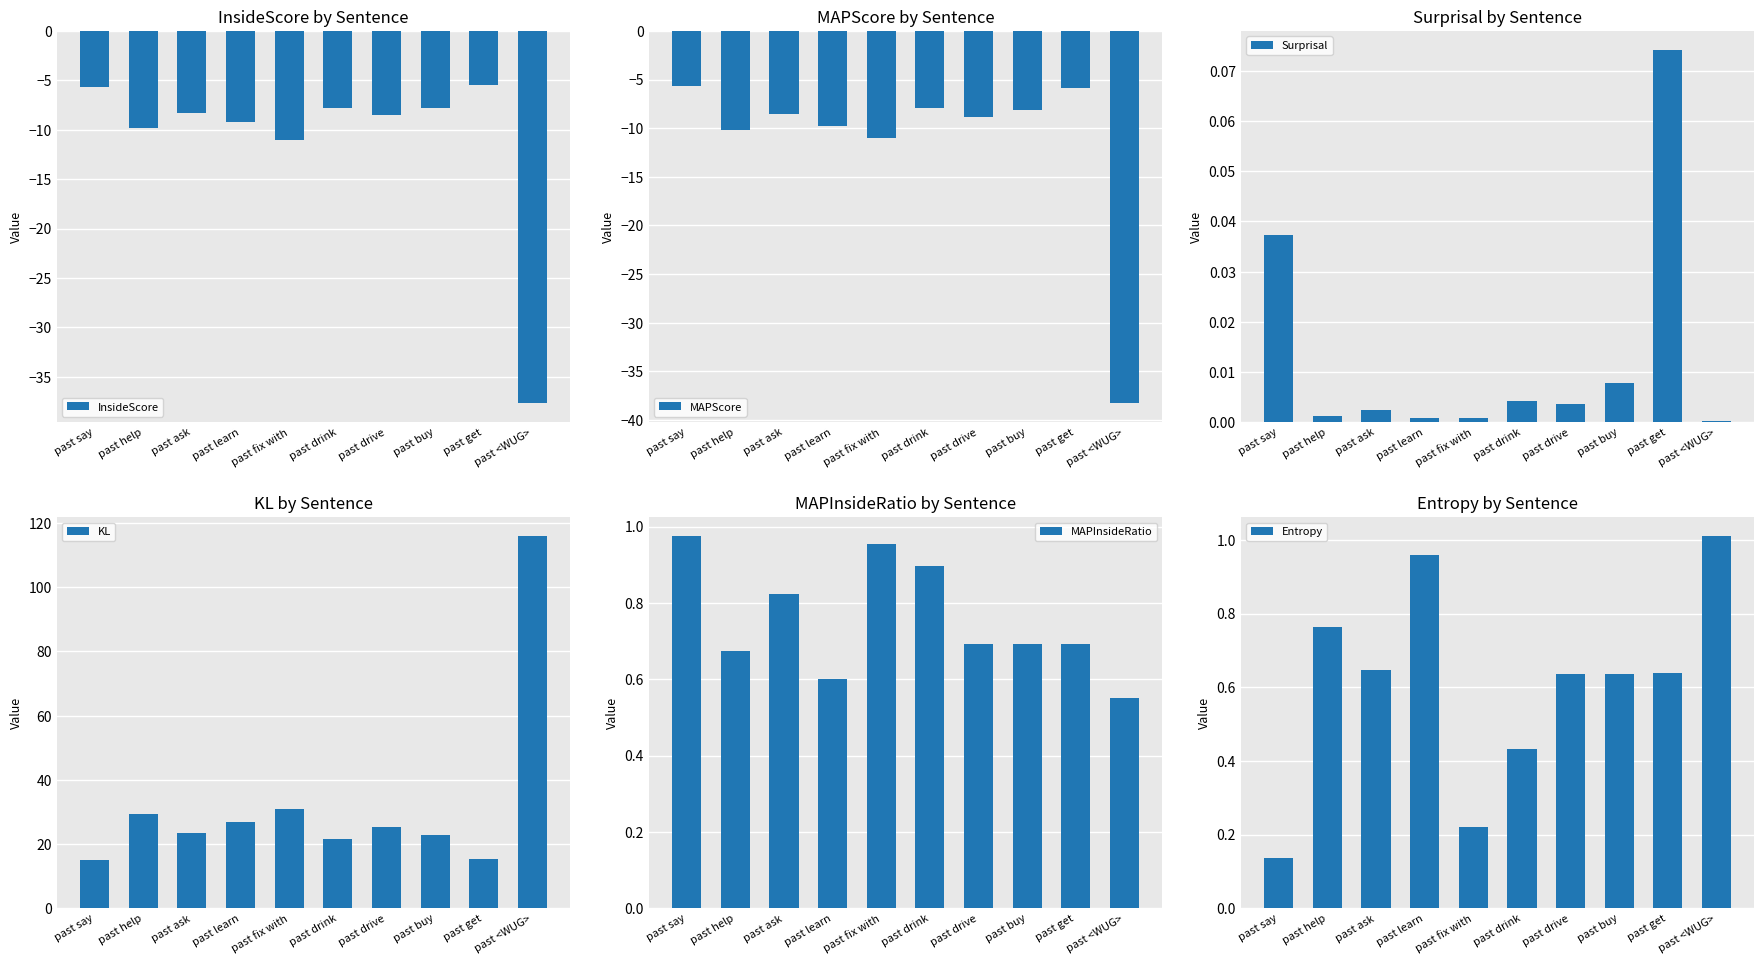

What is the value of the MAPInsideRatio bar at the 5th from the left?

1.0